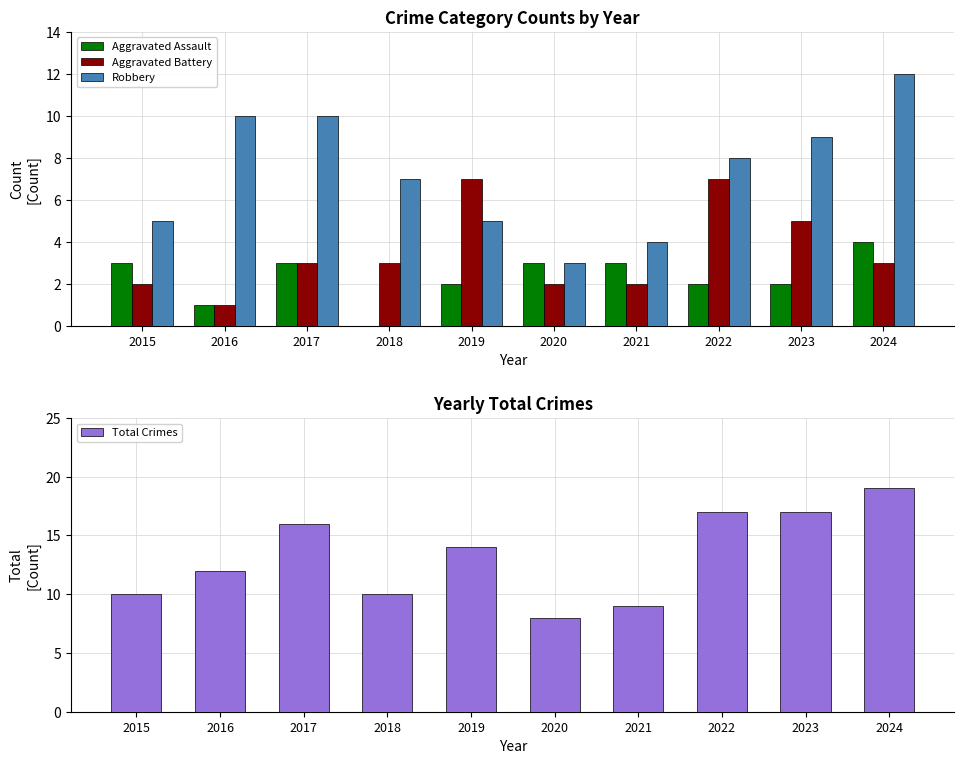

Count the number of data series in this chart.

4